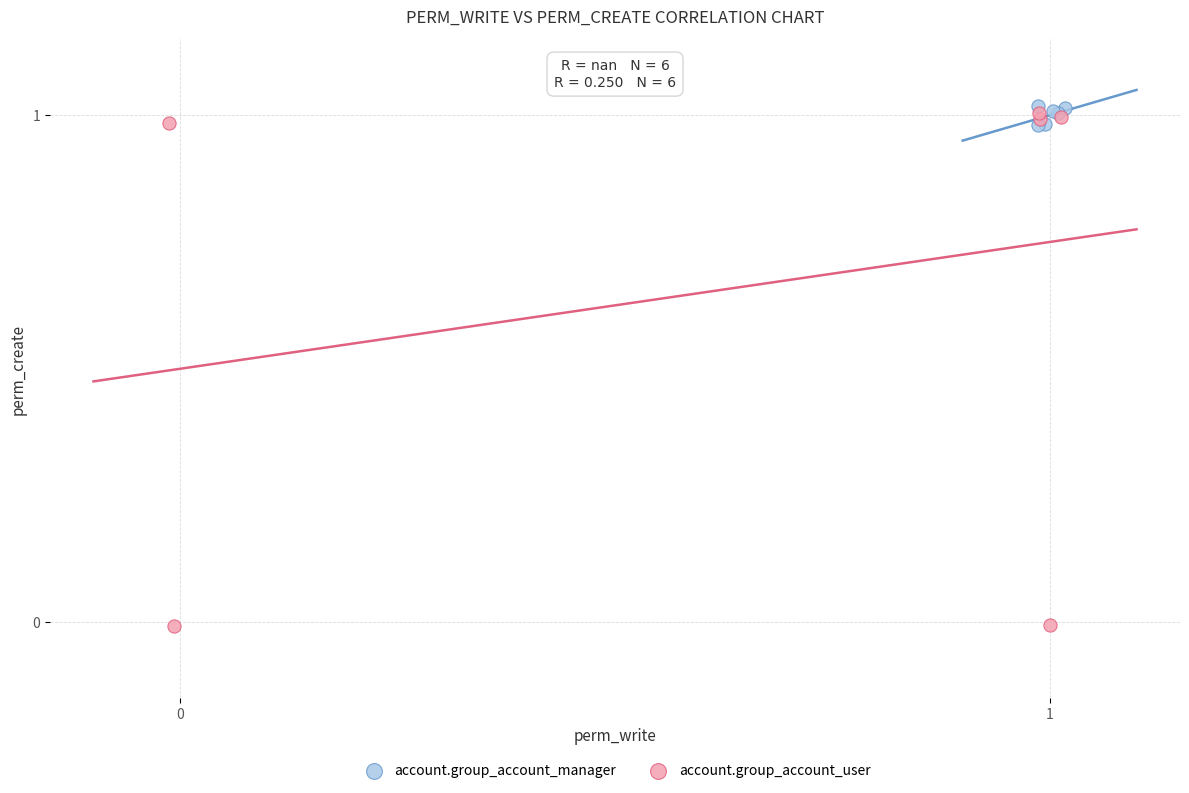

Which series has the widest spread of Y values?

account.group_account_user